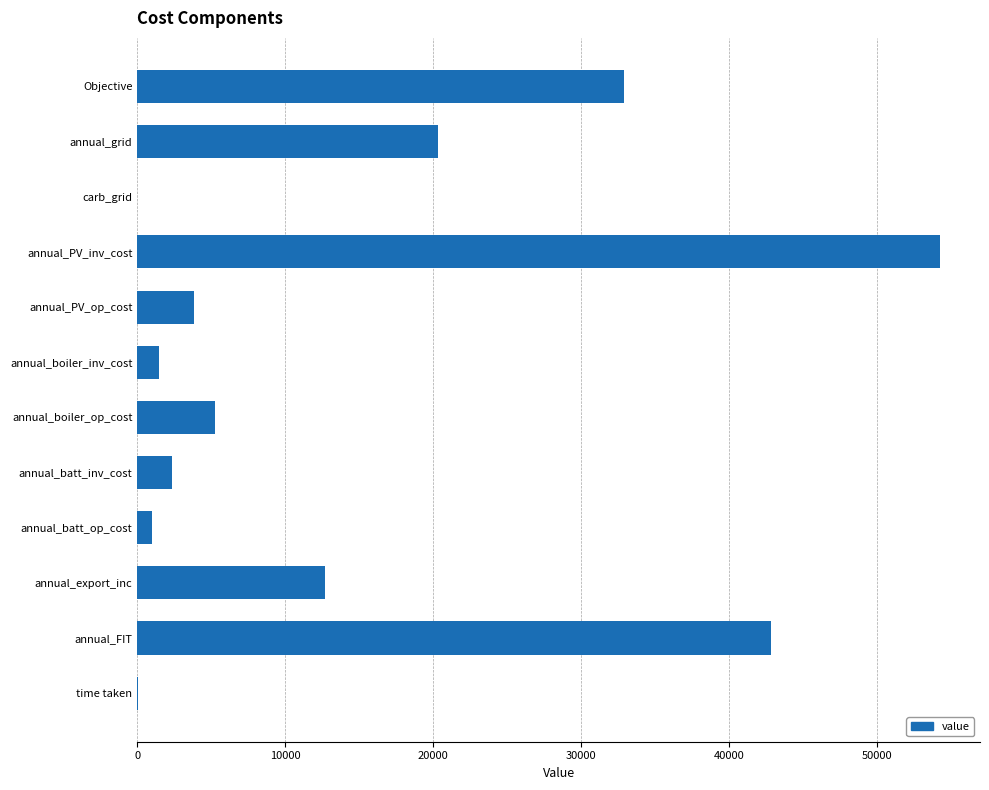

What is the change in value from annual_grid to annual_PV_inv_cost?

+33891.7